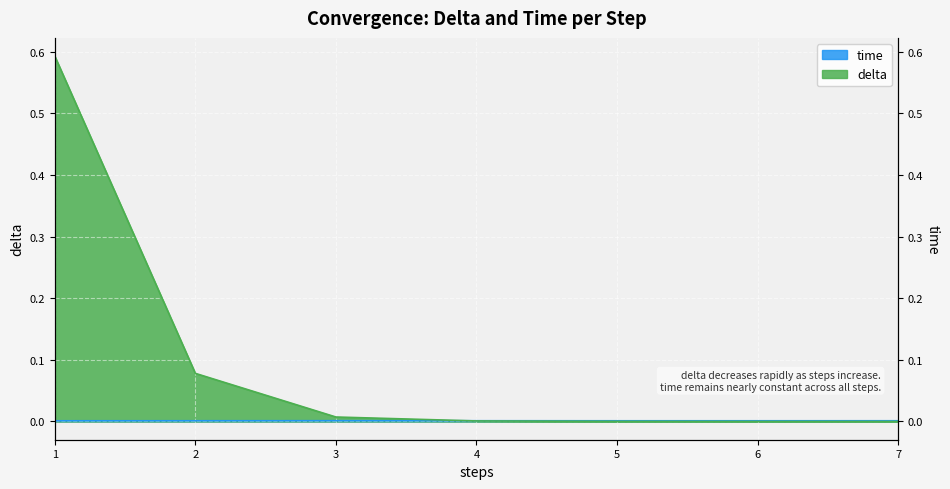

How many lines are shown in the chart?

2